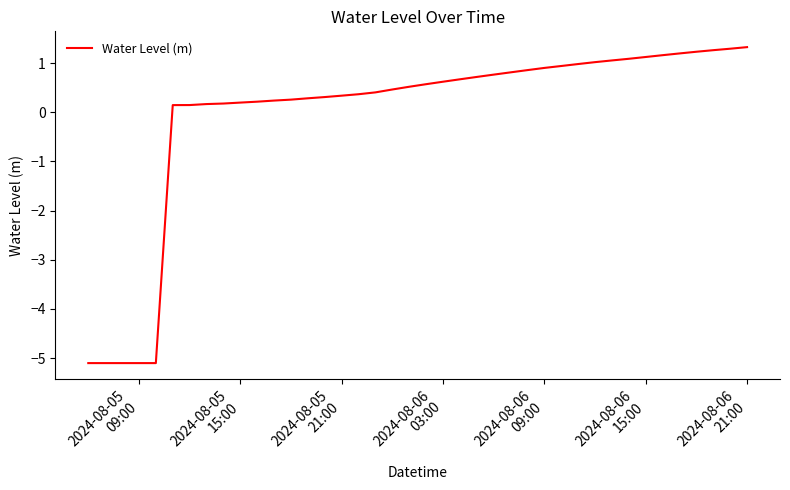

What is the difference between the maximum and second lowest values?

6.4